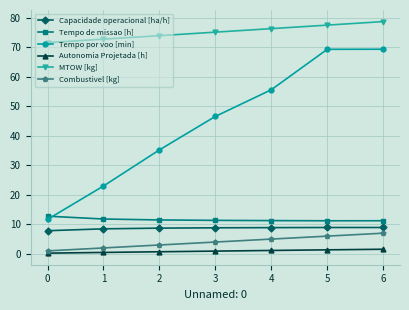

How many lines are shown in the chart?

6